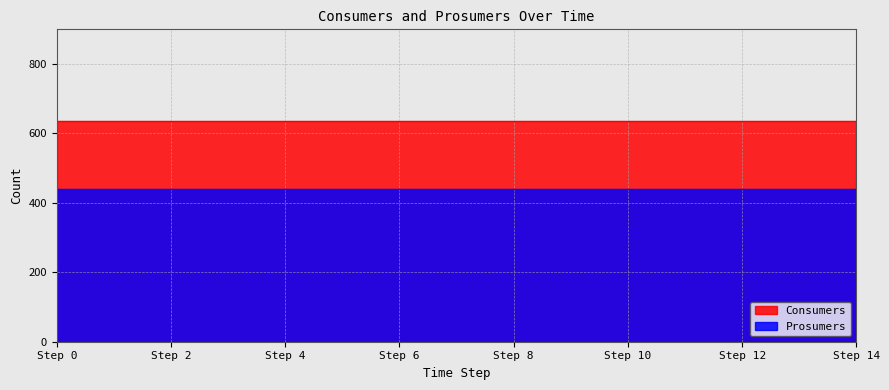

True or false: Consumers has more than 0 interior local peaks.

False